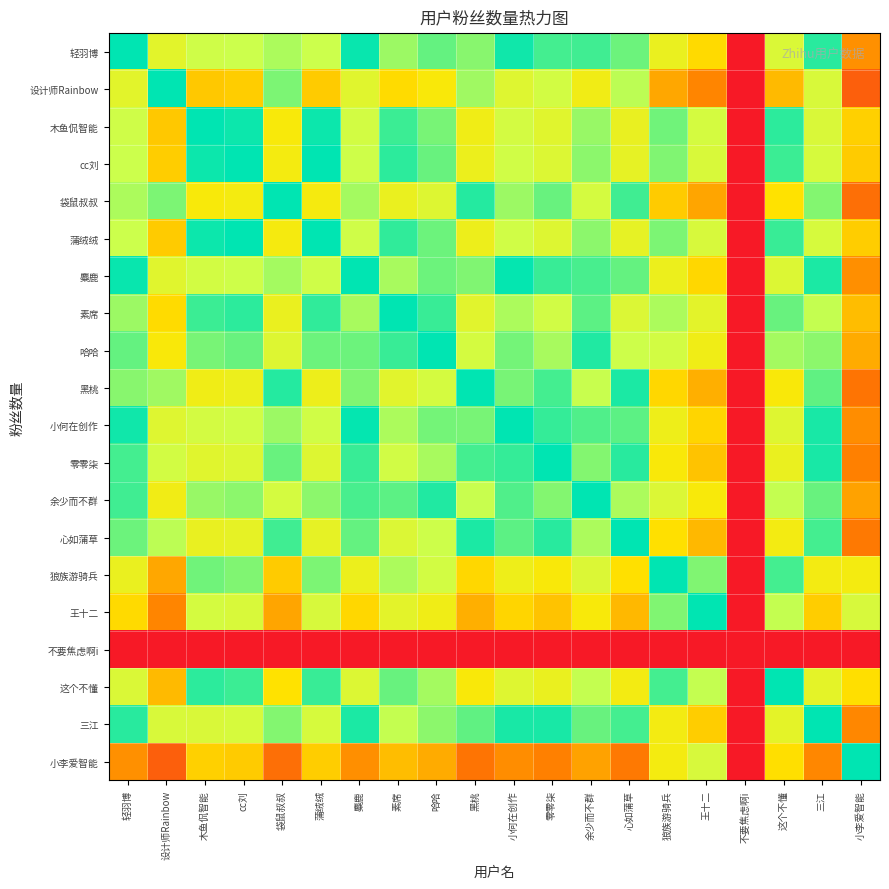

What is the greatest value displayed?

1.0